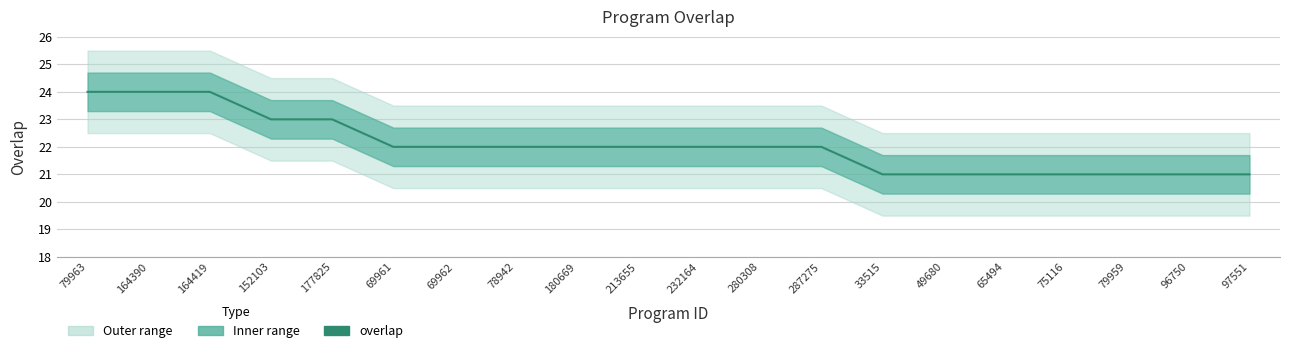

How many lines are shown in the chart?

1